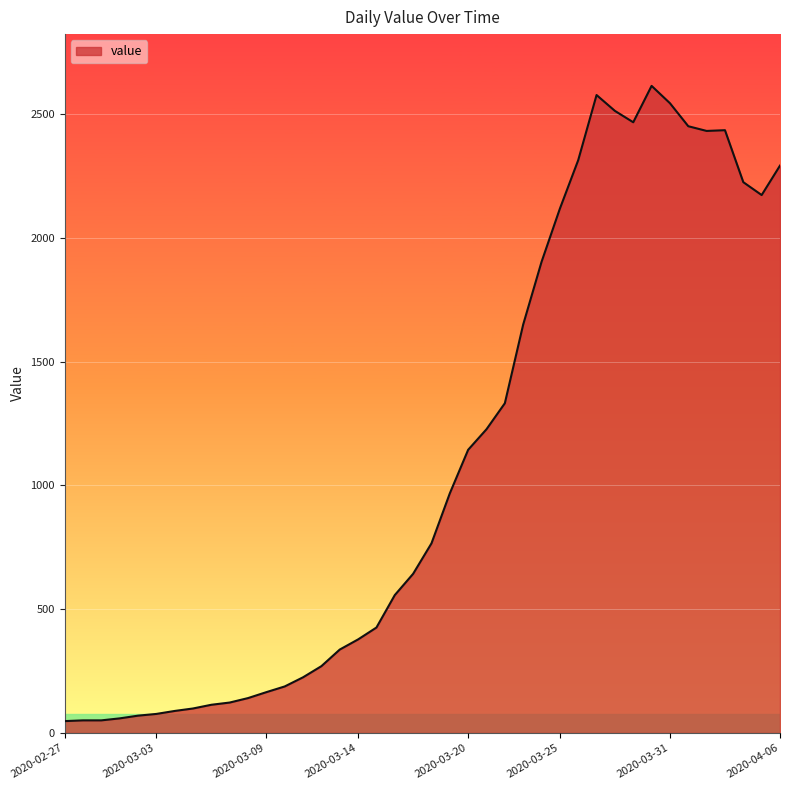

What is the maximum value shown in the chart?

2614